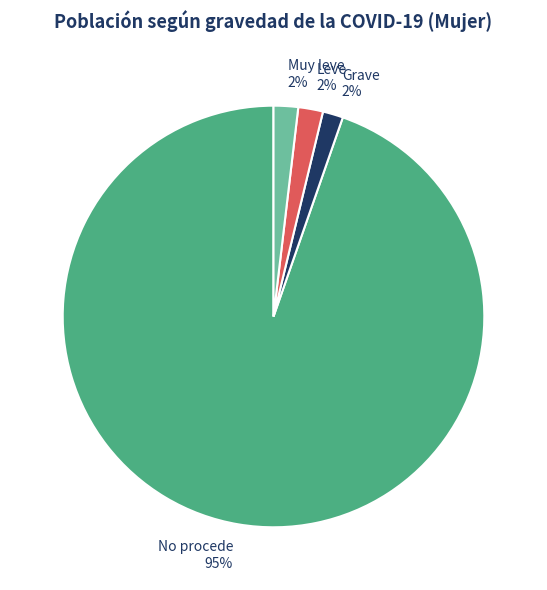

Approximately how many times larger is the value at Muy leve compared to Leve?

1.0